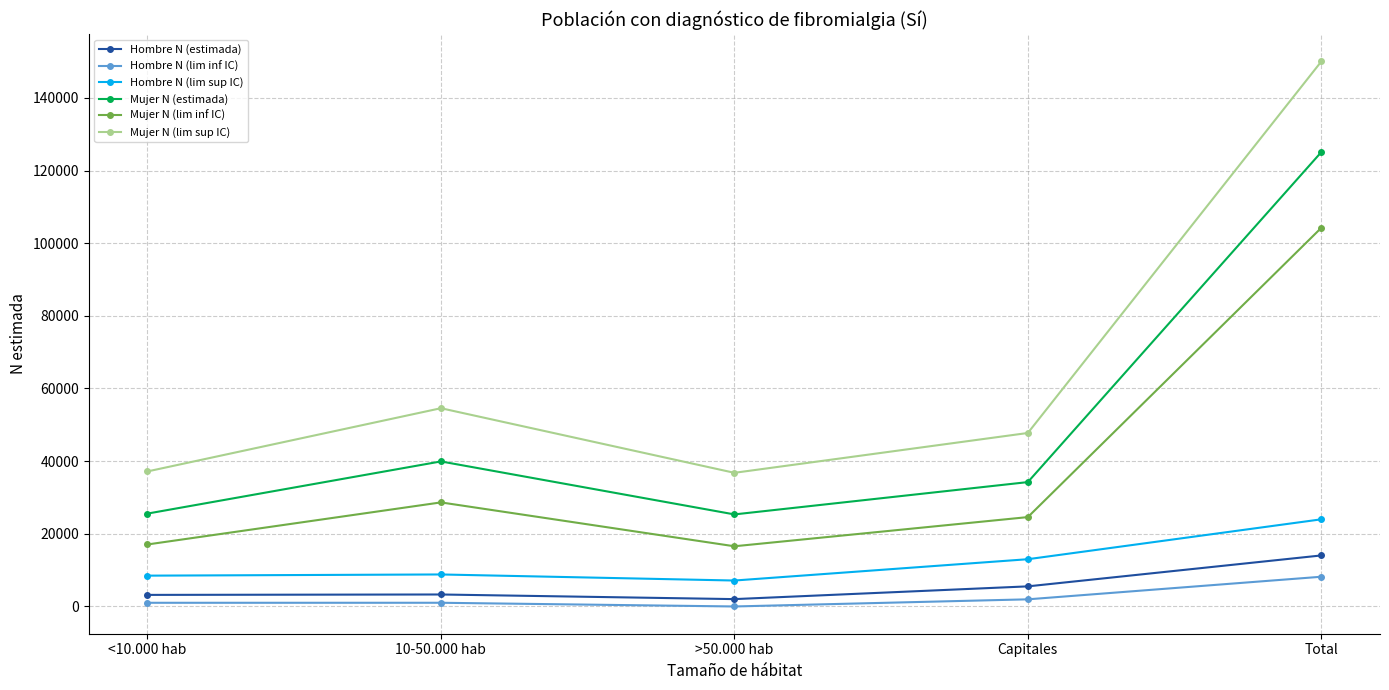

Does the chart have visible grid lines?

Yes